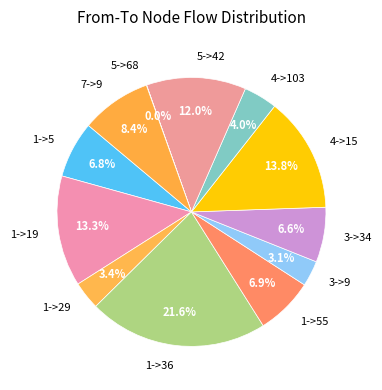

What is the largest slice in the pie chart?

1->36